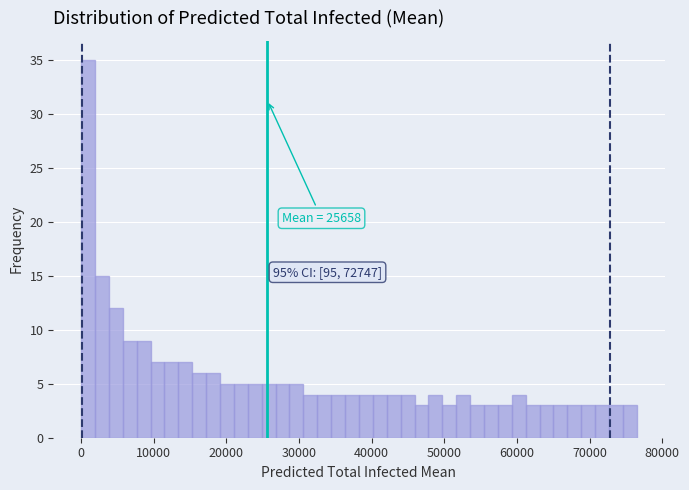

Around what value on the x-axis is the tallest bar? Give the approximate position of its centre, as read against the axis.

1000